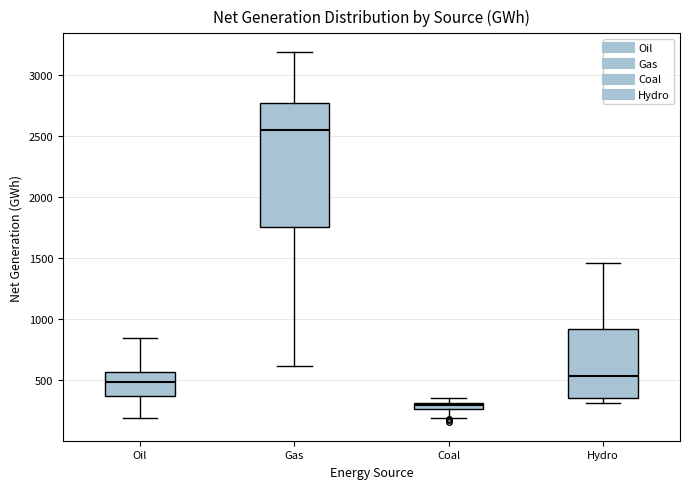

Which box is the tallest, from its lower edge to its upper edge?

Gas